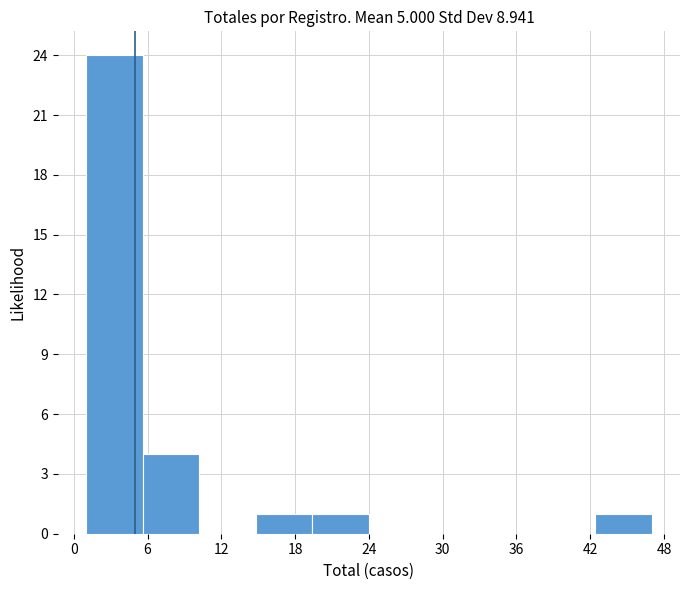

Which range on the x-axis has the tallest bar?

1.0 to 5.6